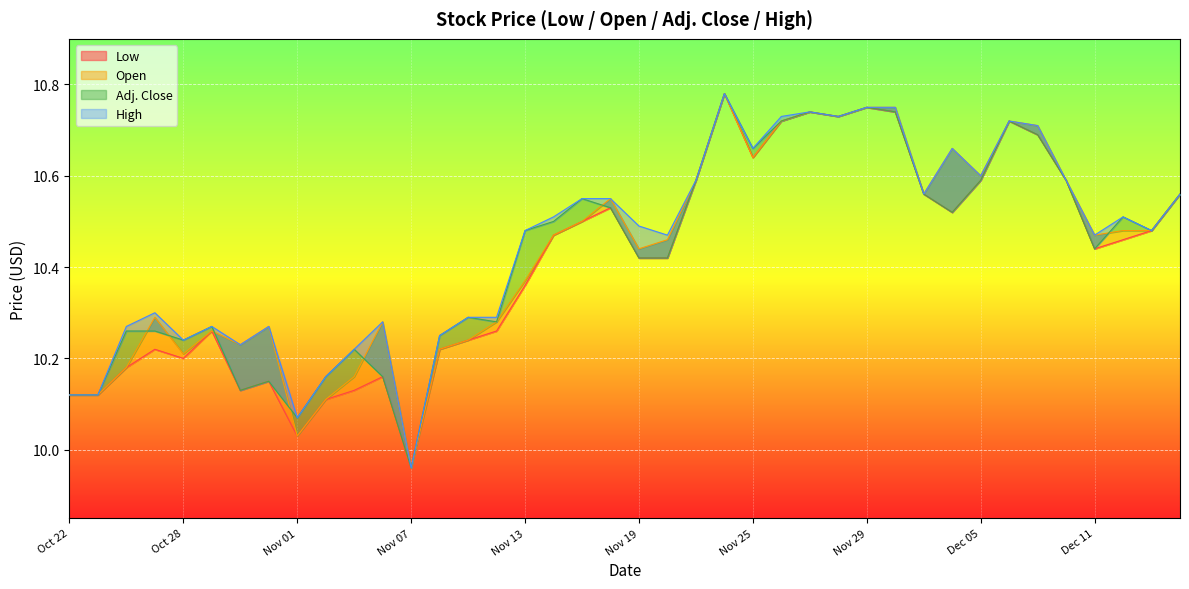

True or false: High and Open cross at least once.

False